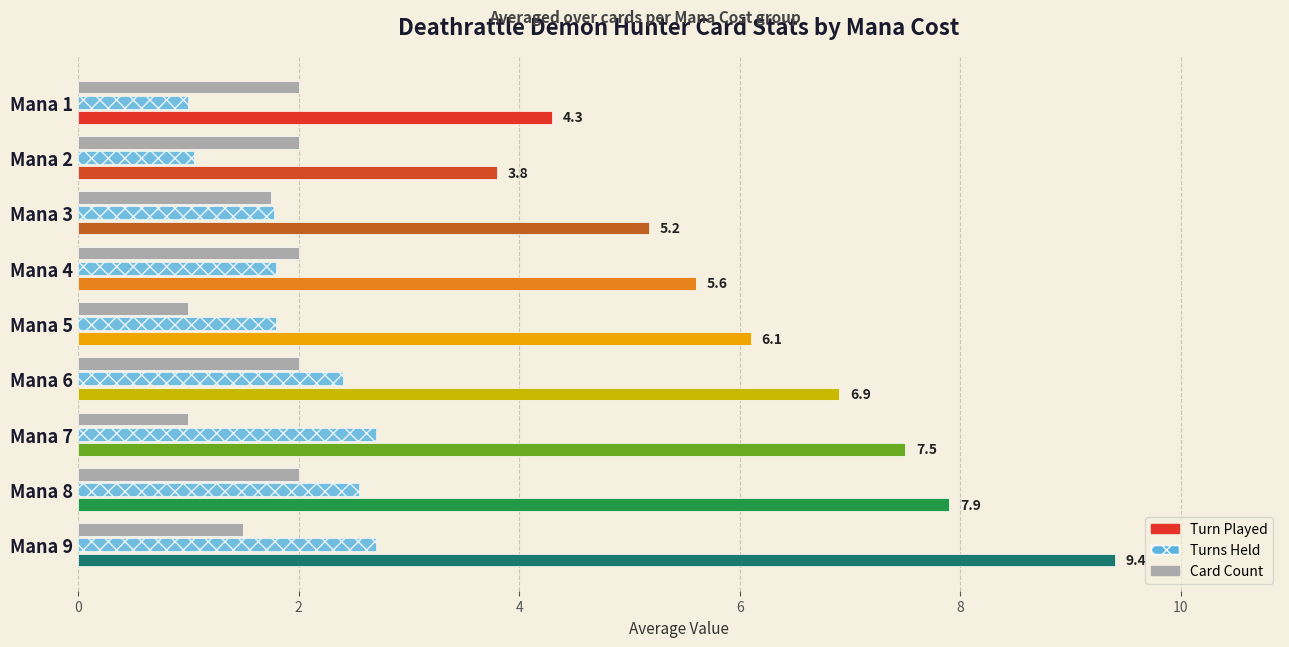

The value of Turns Held at Mana 4 is 0.8. True or false?

False